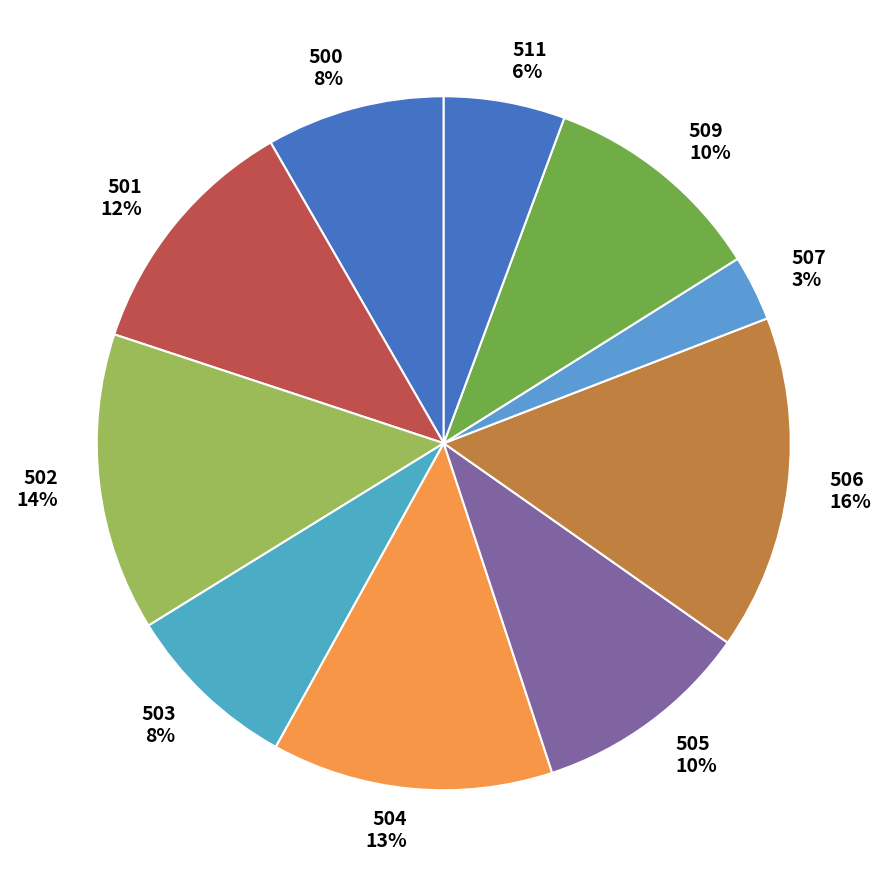

Is the sum of 503 and 505 greater than half?

No